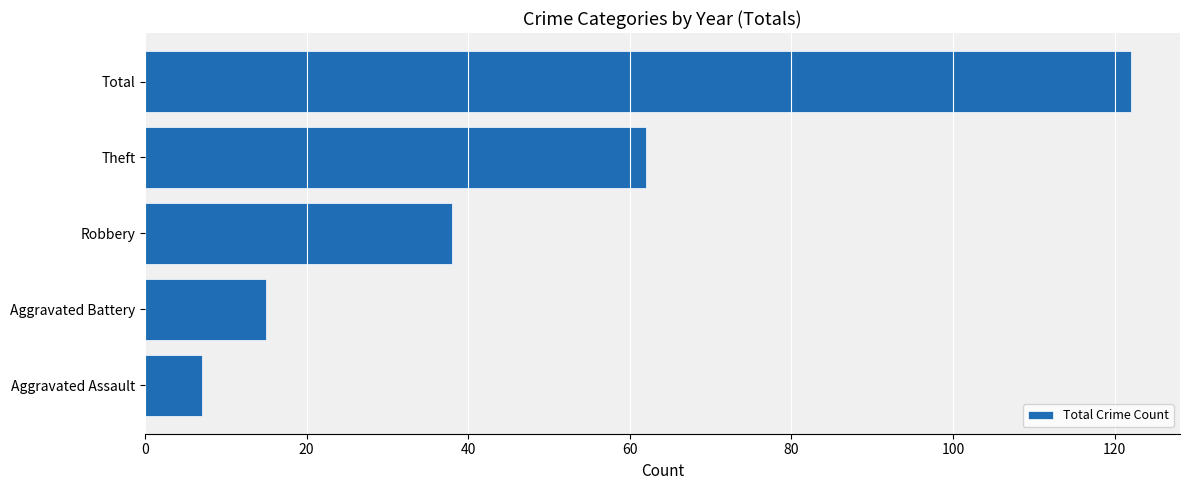

What is the change in value from Robbery to Aggravated Assault?

-31